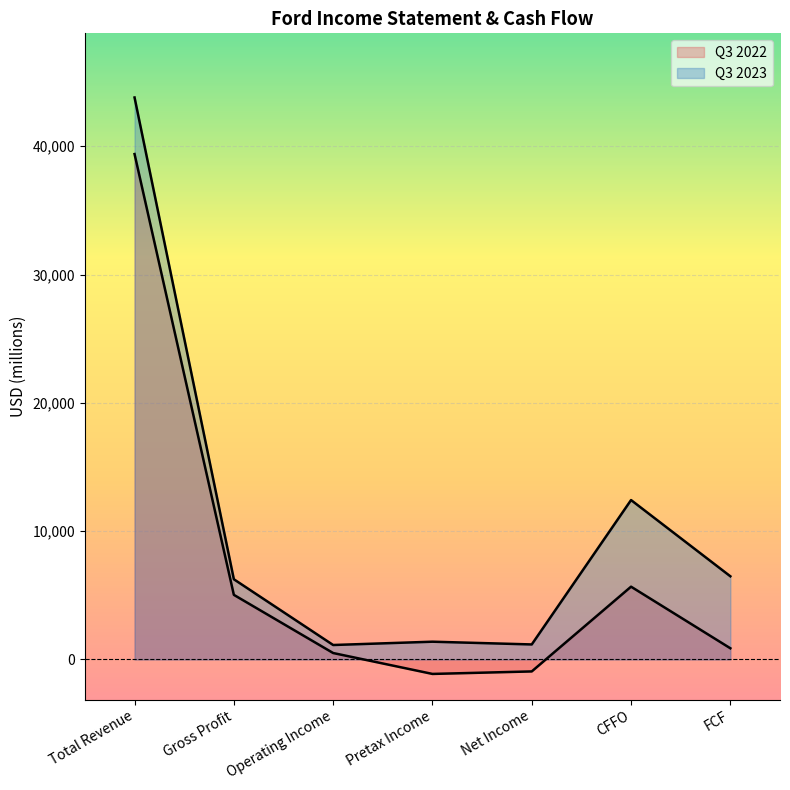

Between CFFO and Operating Income, which is larger?

CFFO